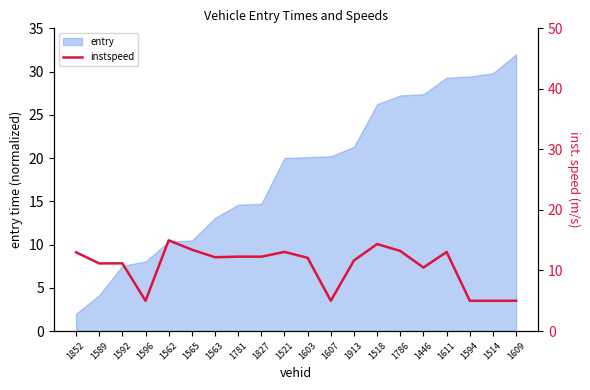

How many data points are above 12?

11